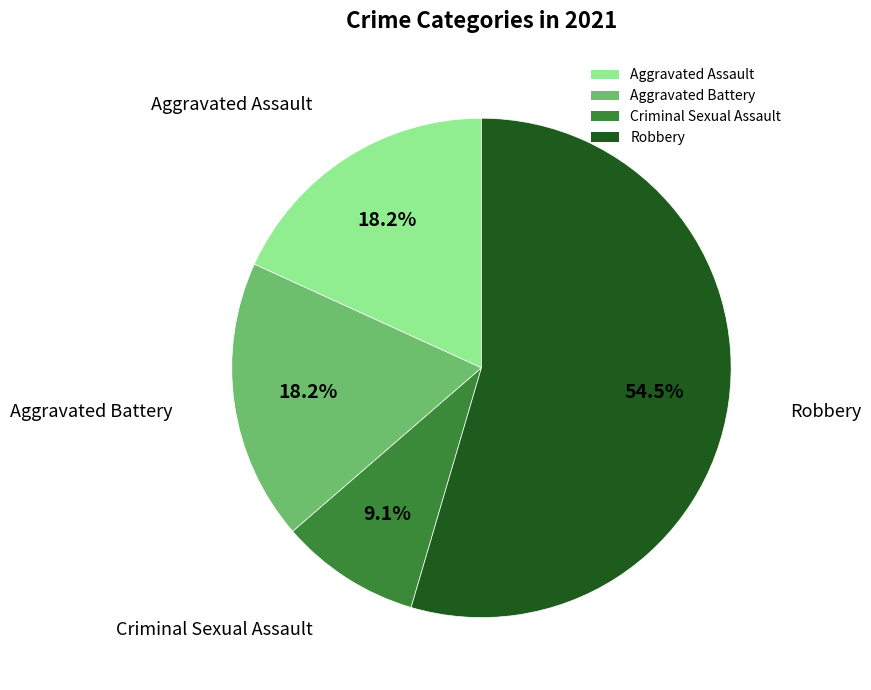

Combined, what portion of the pie is Criminal Sexual Assault and Robbery?

63.6%